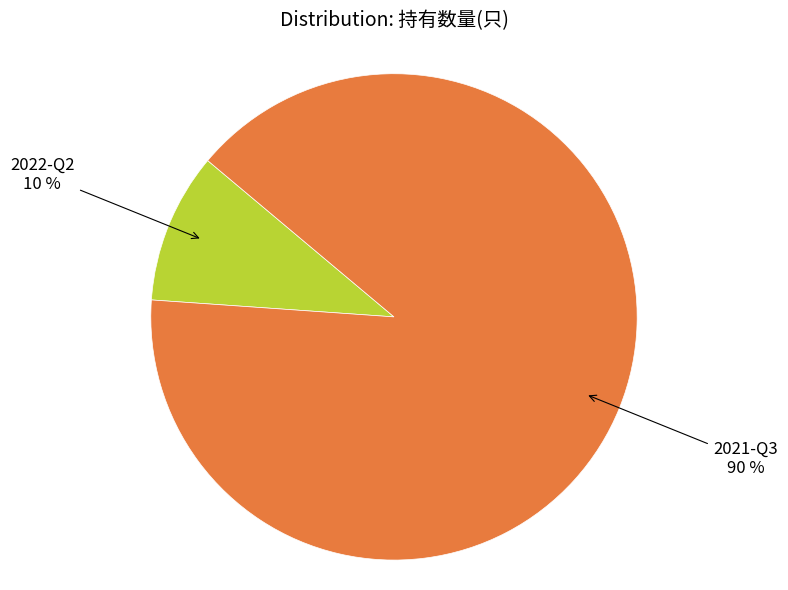

To the nearest percent, what portion does 2021-Q3 represent?

90%